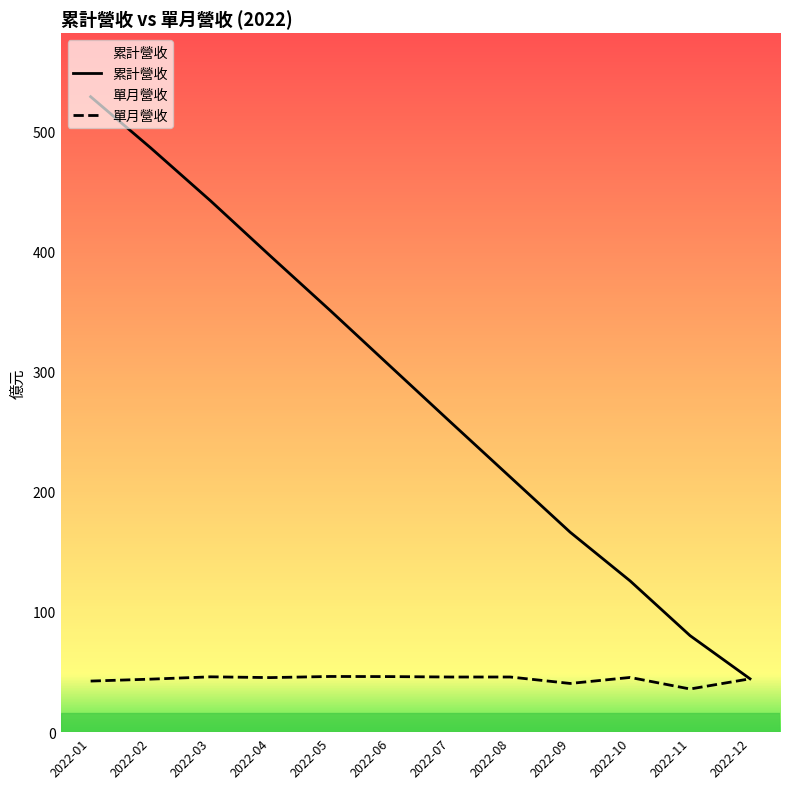

What are all the series names shown in the legend?

累計營收, 單月營收